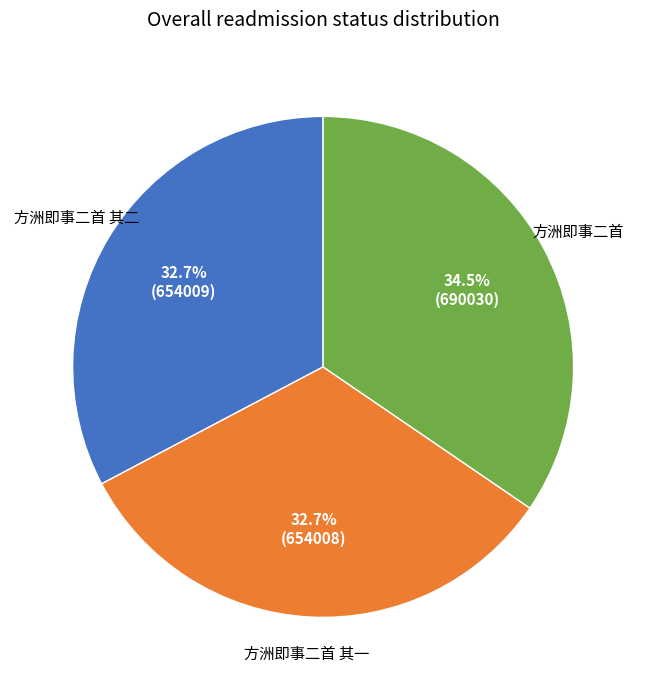

Does any single category account for the majority?

No